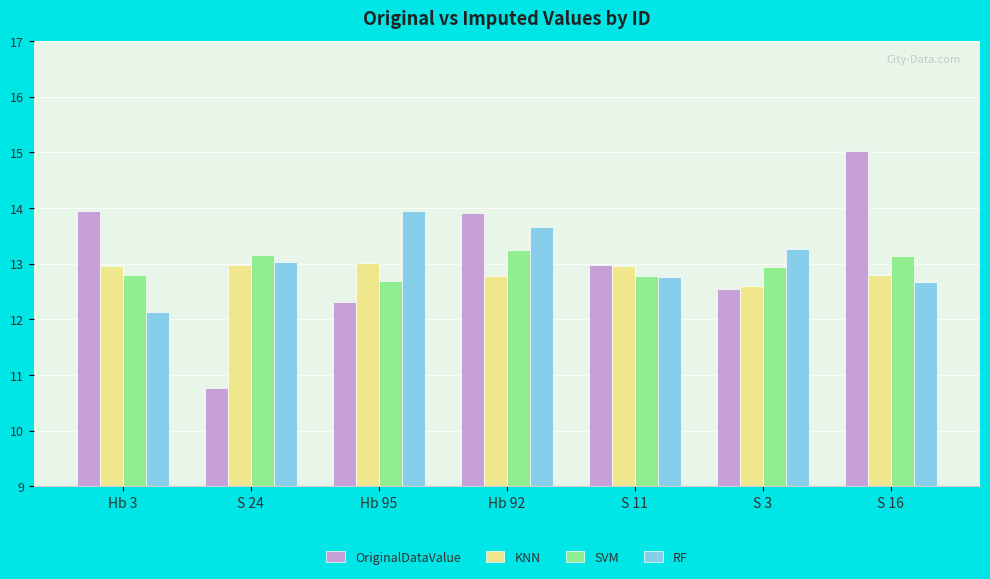

What is the maximum value shown in the chart?

15.0